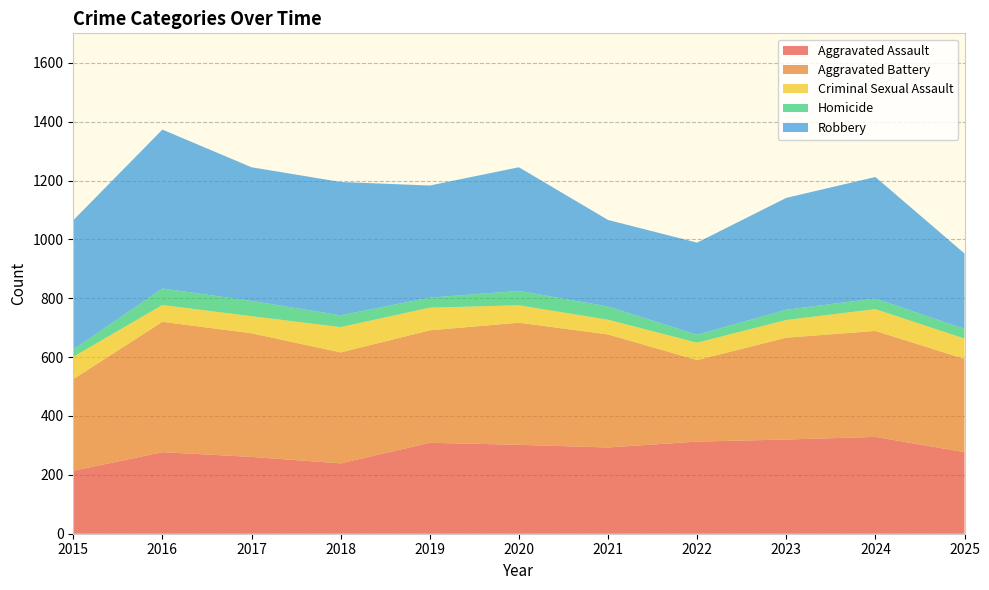

Reading left to right, transcribe all the data shown in this chart.

Aggravated Assault: 214	277	261	239	309	302	293	313	320	329	277
Aggravated Battery: 311	443	420	377	382	415	384	277	346	360	317
Criminal Sexual Assault: 76	57	58	86	77	59	50	59	60	74	69
Homicide: 25	56	52	40	34	49	45	27	35	36	33
Robbery: 439	540	454	453	381	420	294	313	380	413	256